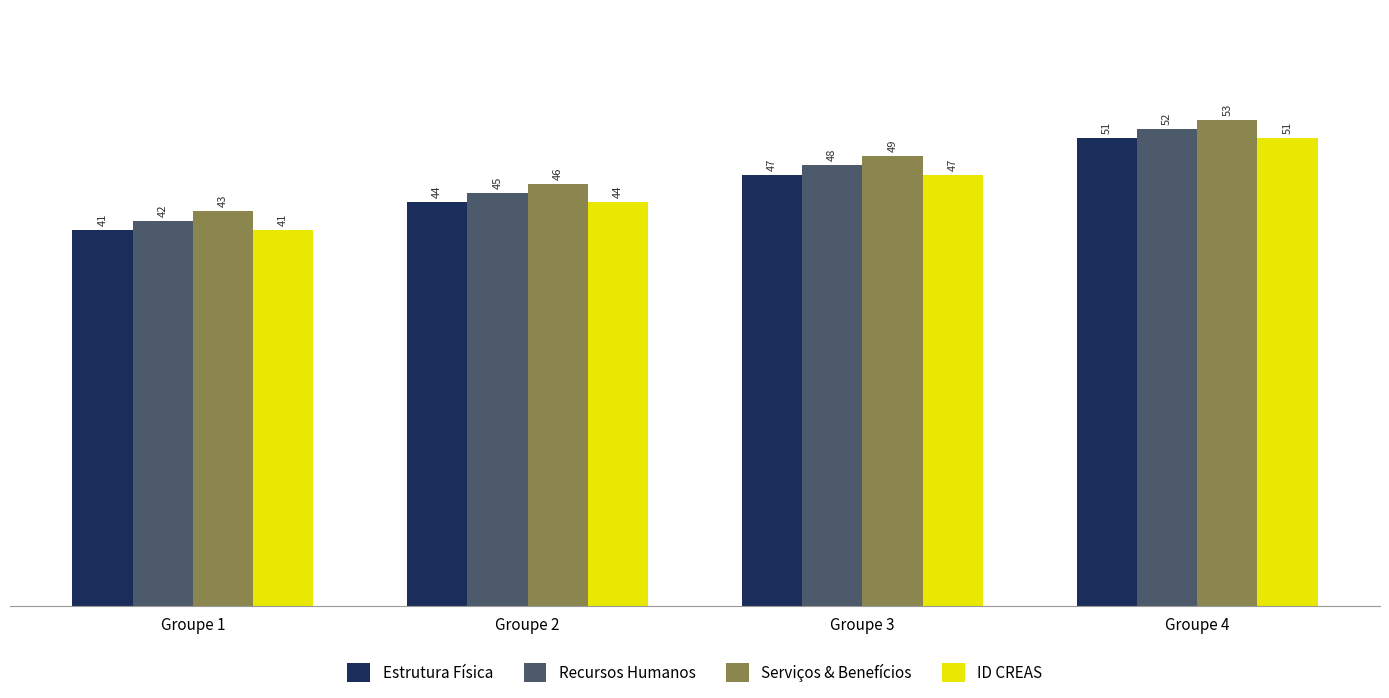

List the labels in order of Recursos Humanos value, smallest first.

Groupe 1, Groupe 2, Groupe 3, Groupe 4